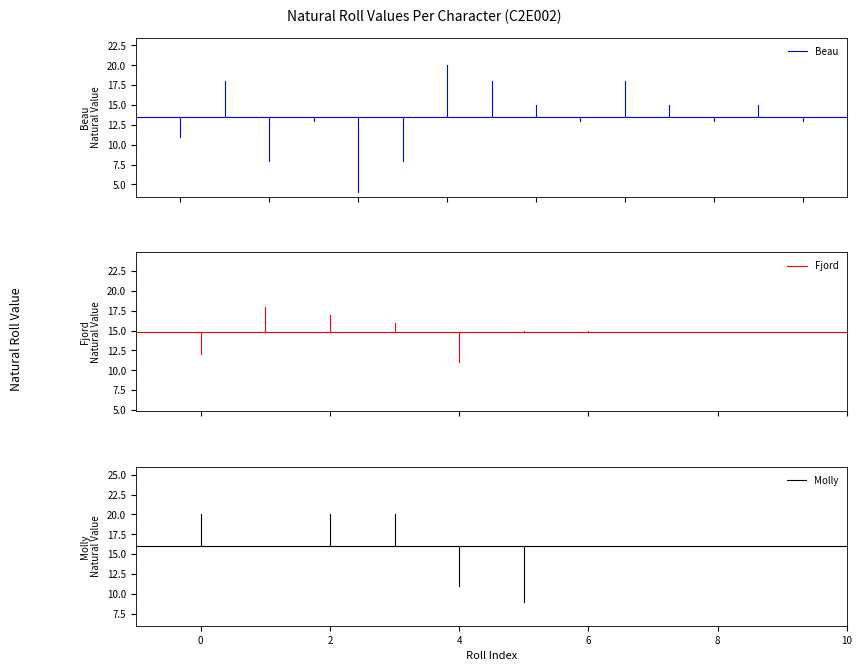

Which series has the widest spread of values?

Molly